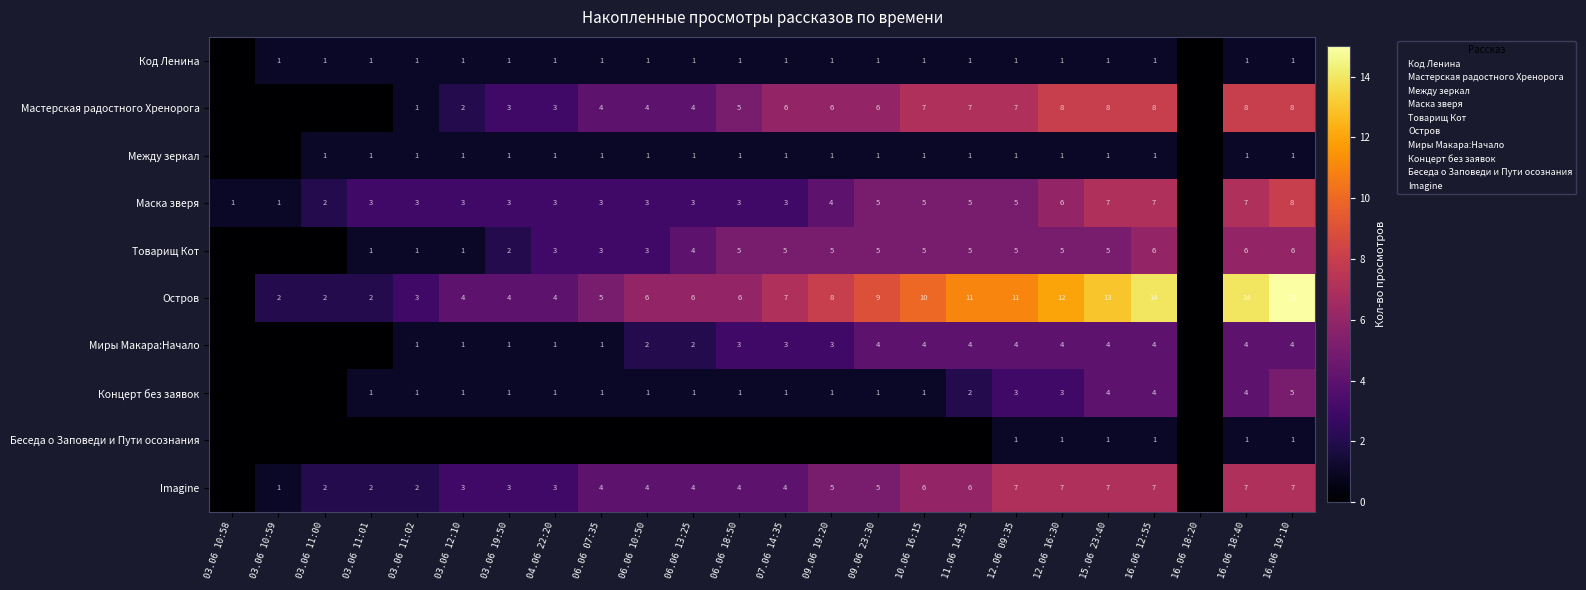

True or false: Концерт без заявок has a value of 2 at 03.06 12:10.

False